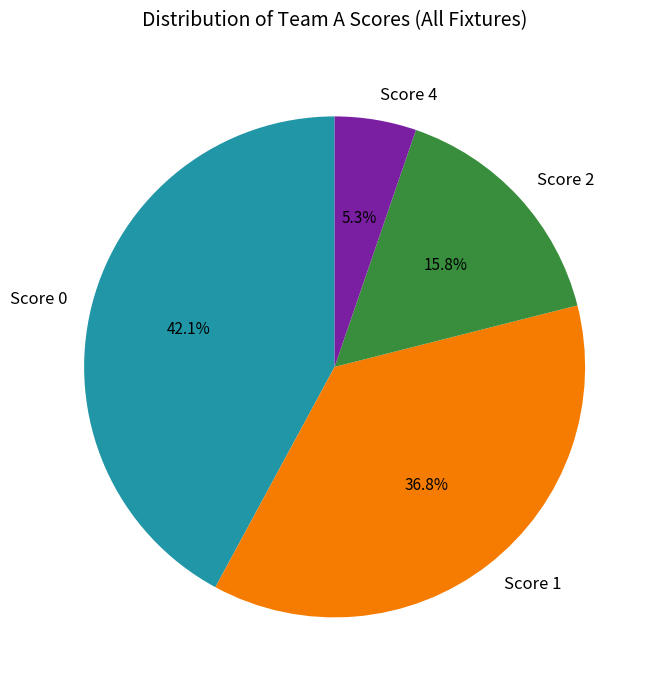

To the nearest percent, what is the difference between the Score 4 and Score 0 slice percentages?

37%